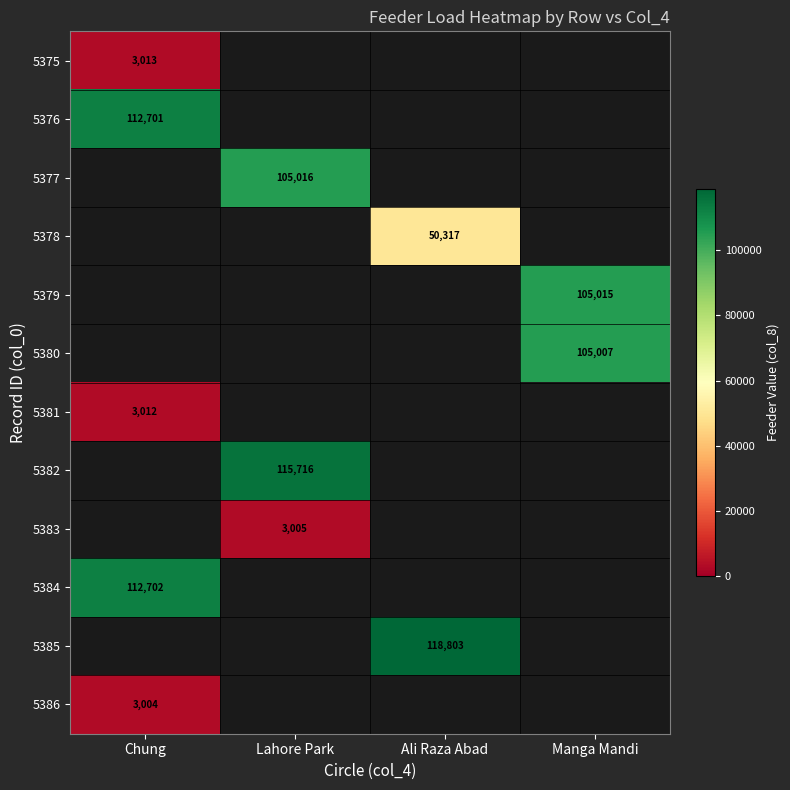

Is it true that 5386 equals 3004 at Chung?

True